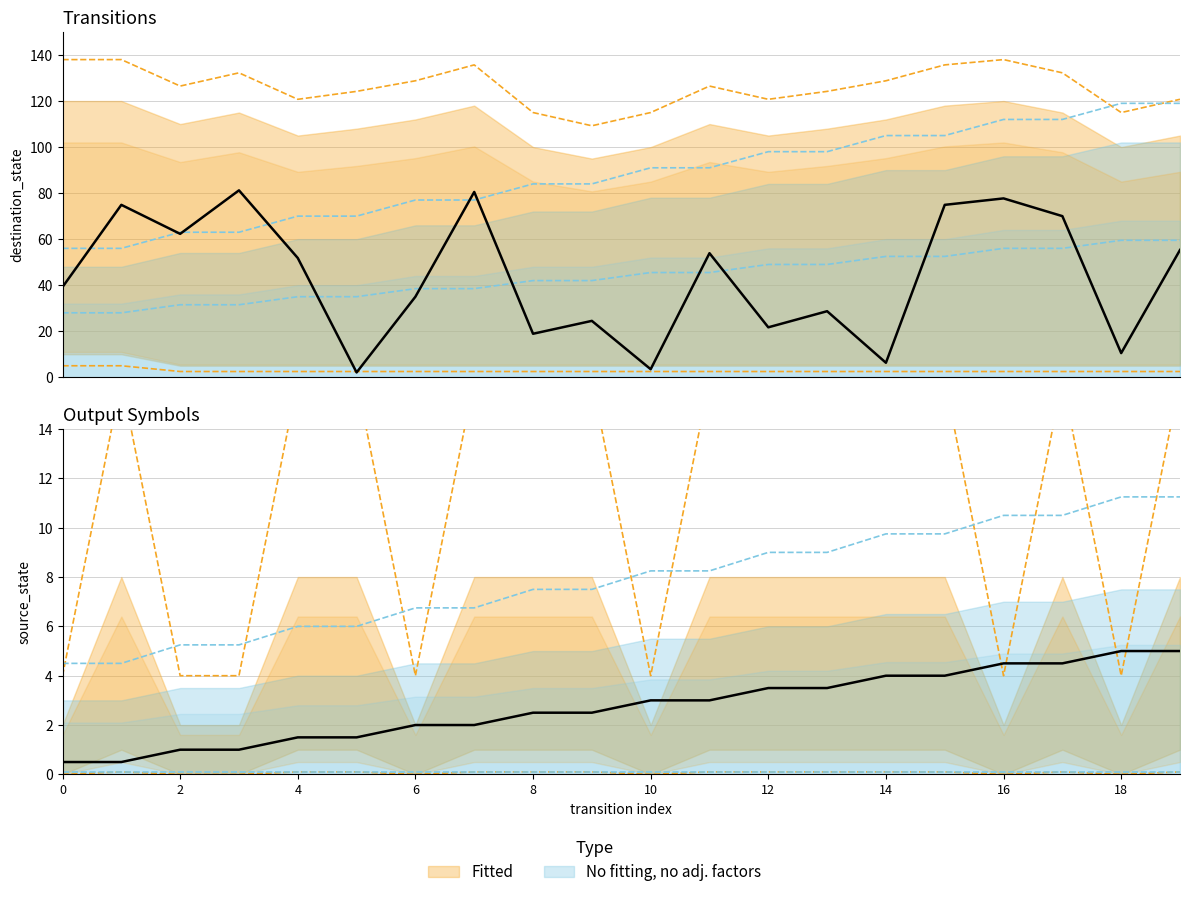

True or false: destination_state has more than 1 points higher than both neighbors.

True